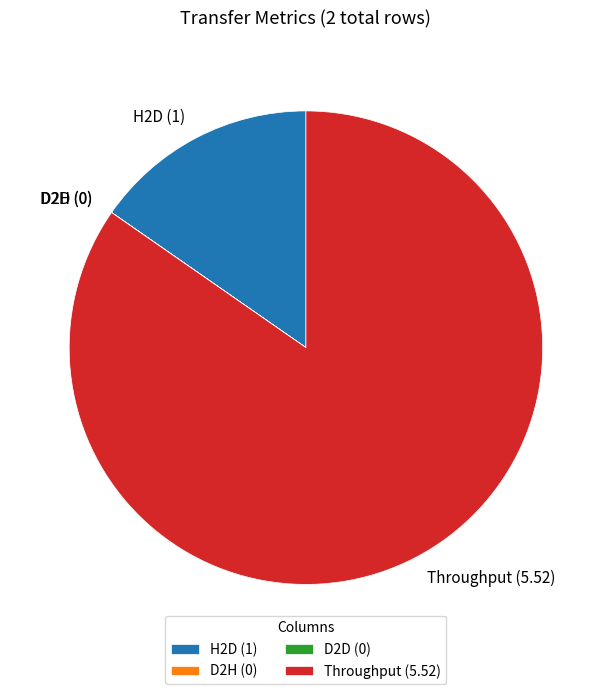

Does any single category account for the majority?

Yes